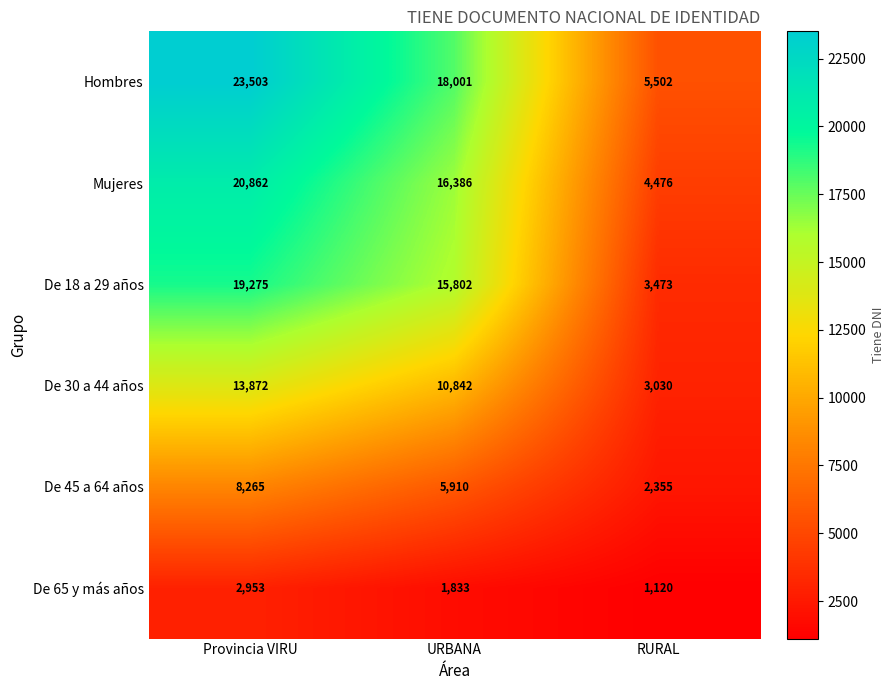

Reading left to right, what are all the values shown in this chart?

Hombres: Provincia VIRU=23503	URBANA=18001	RURAL=5502
Mujeres: Provincia VIRU=20862	URBANA=16386	RURAL=4476
De 18 a 29 años: Provincia VIRU=19275	URBANA=15802	RURAL=3473
De 30 a 44 años: Provincia VIRU=13872	URBANA=10842	RURAL=3030
De 45 a 64 años: Provincia VIRU=8265	URBANA=5910	RURAL=2355
De 65 y más años: Provincia VIRU=2953	URBANA=1833	RURAL=1120